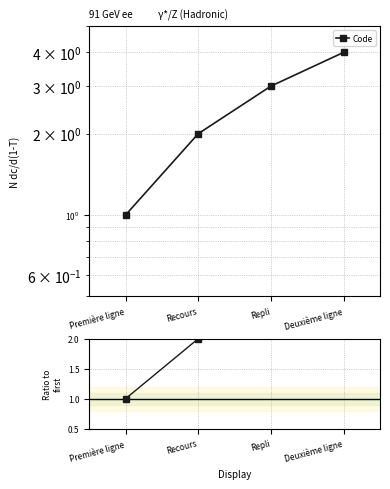

True or false: the data shows 3 at Repli.

True